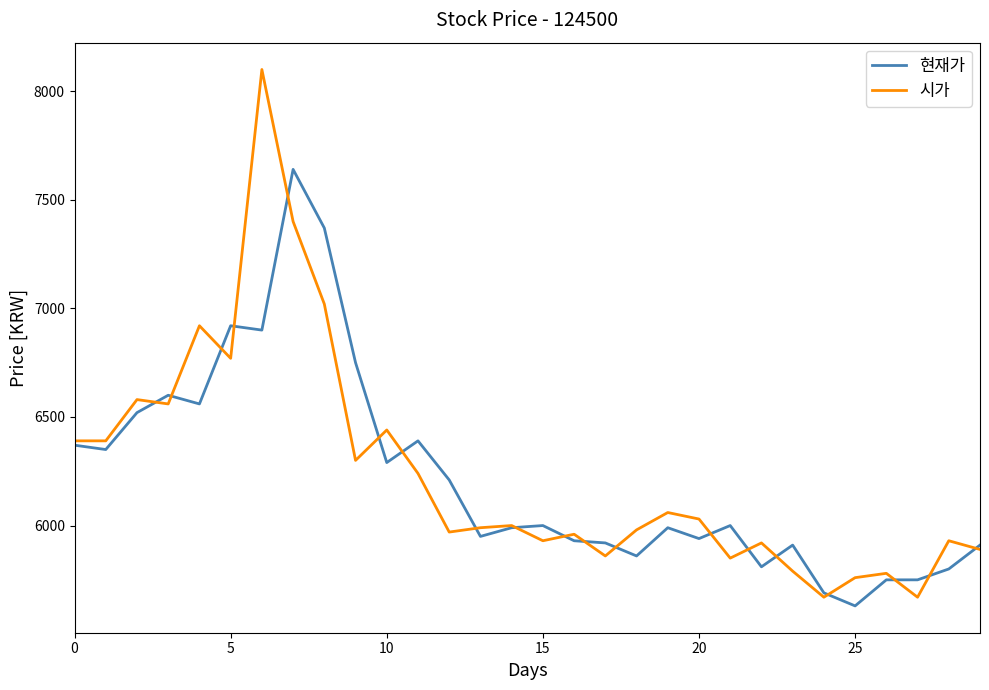

Which series has the widest spread of values?

시가